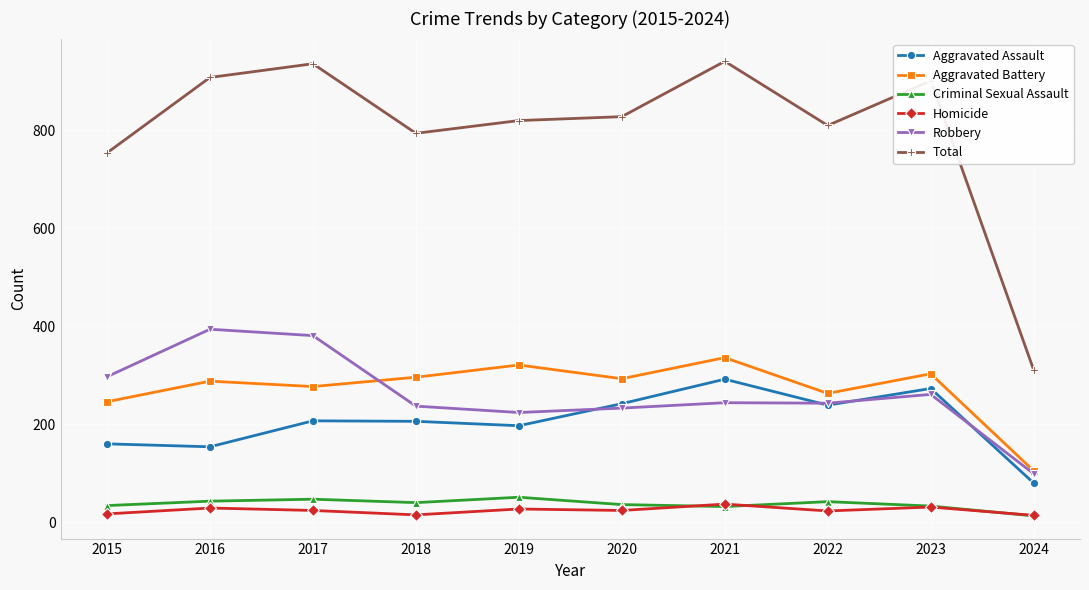

What is the total value across all series at 2016?

1816